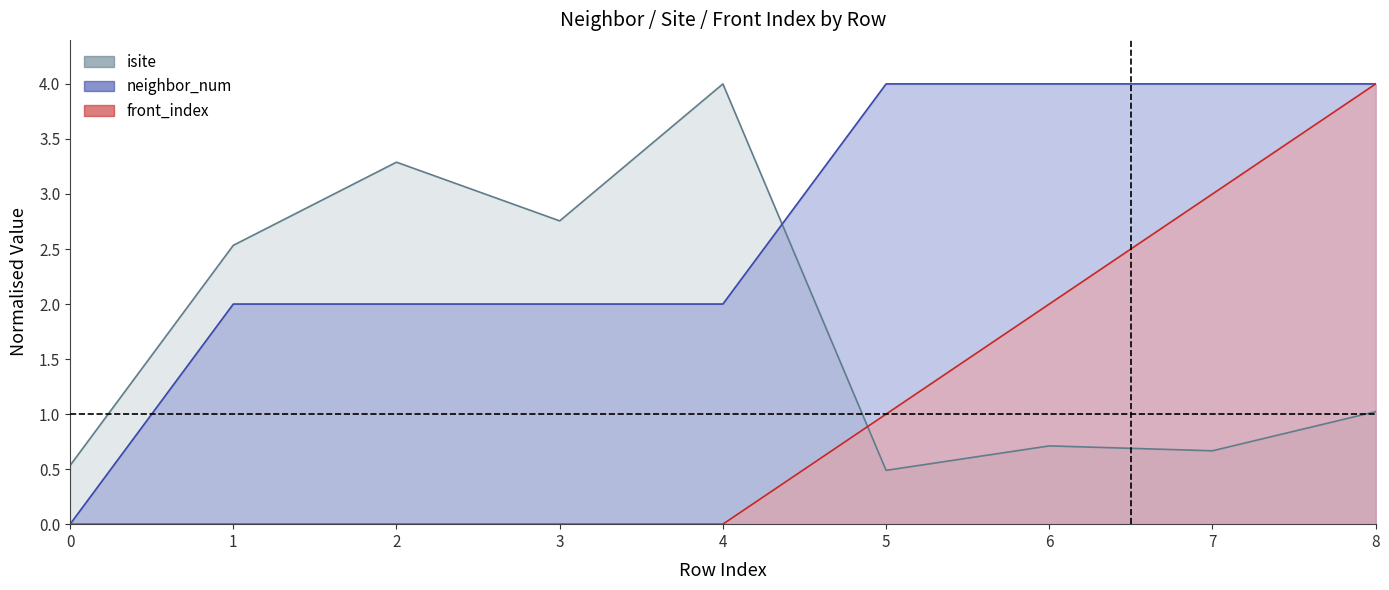

What are all the series names shown in the legend?

isite, neighbor_num, front_index